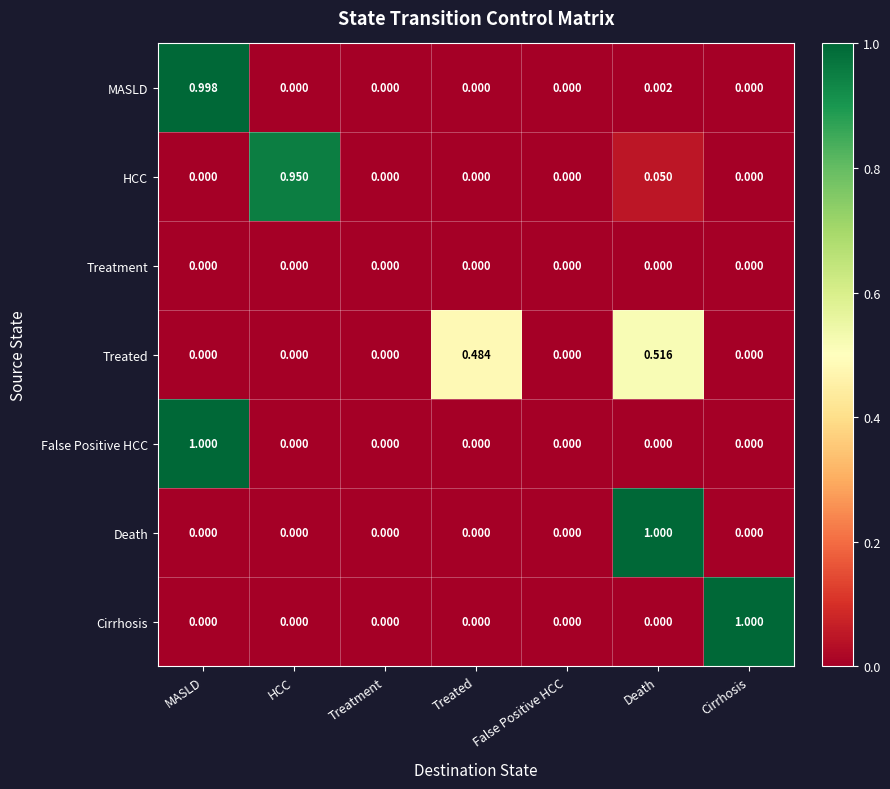

At which category is the sum across all series the highest?

MASLD